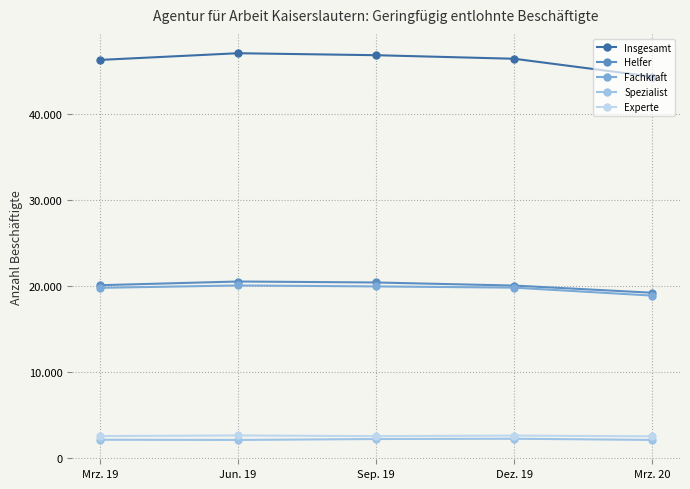

What is the sum of all Insgesamt values?

231062